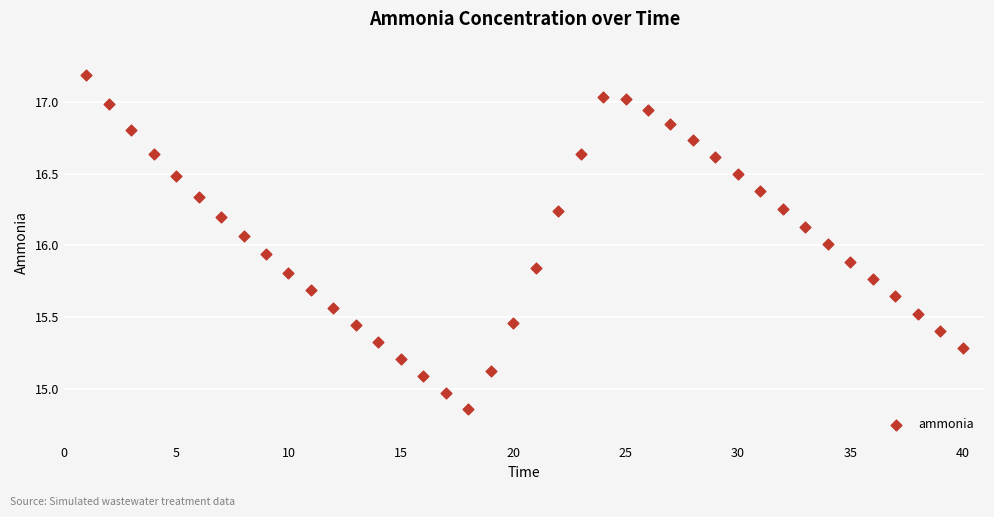

What is the range of Y values (max minus min)?

2.3